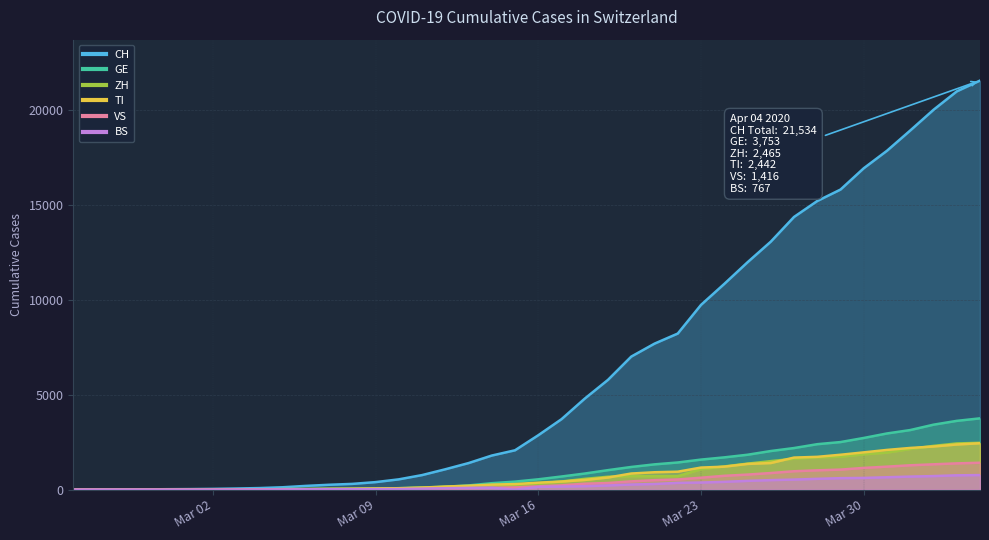

What is the average value of the TI series?

743